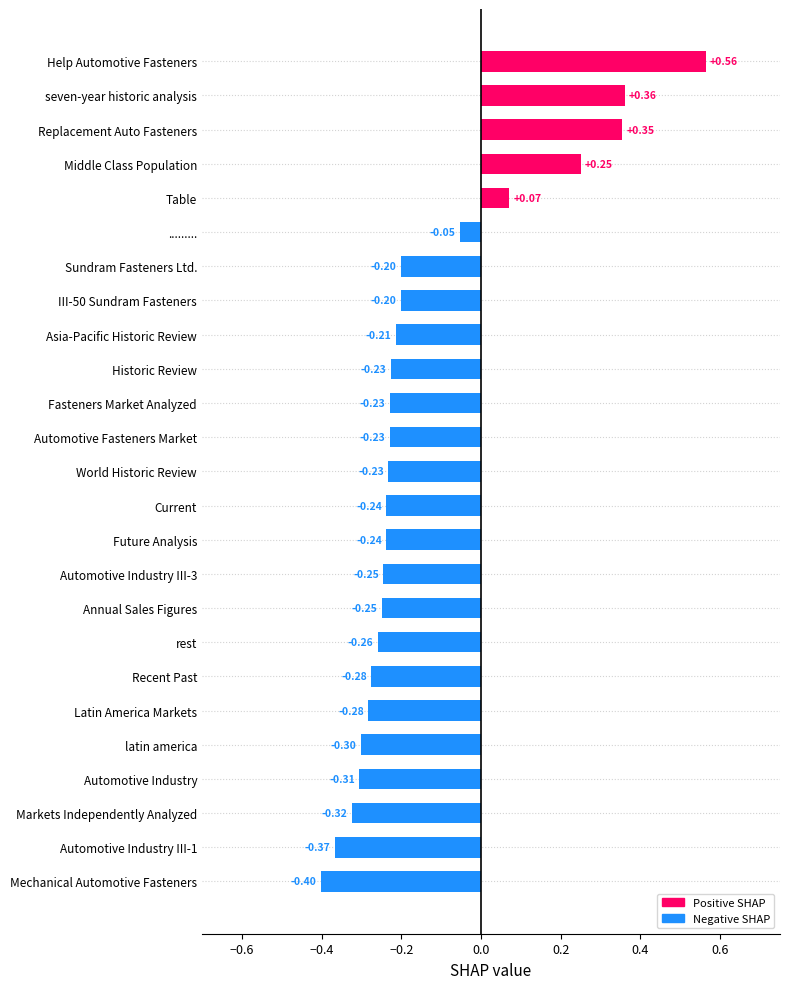

What is the change in value from World Historic Review to Replacement Auto Fasteners?

+0.6